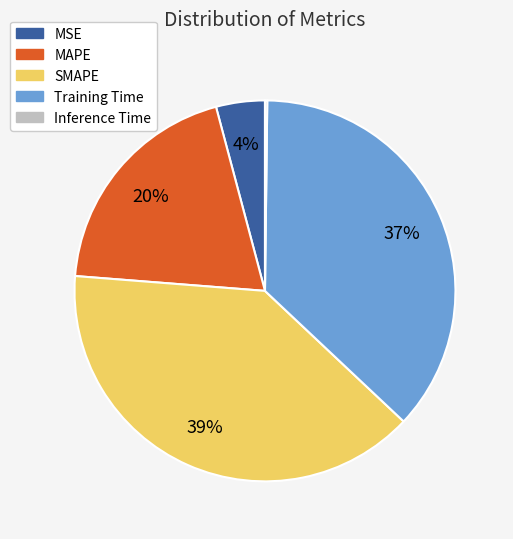

To the nearest percent, what is the combined percentage of MAPE and MSE?

24%